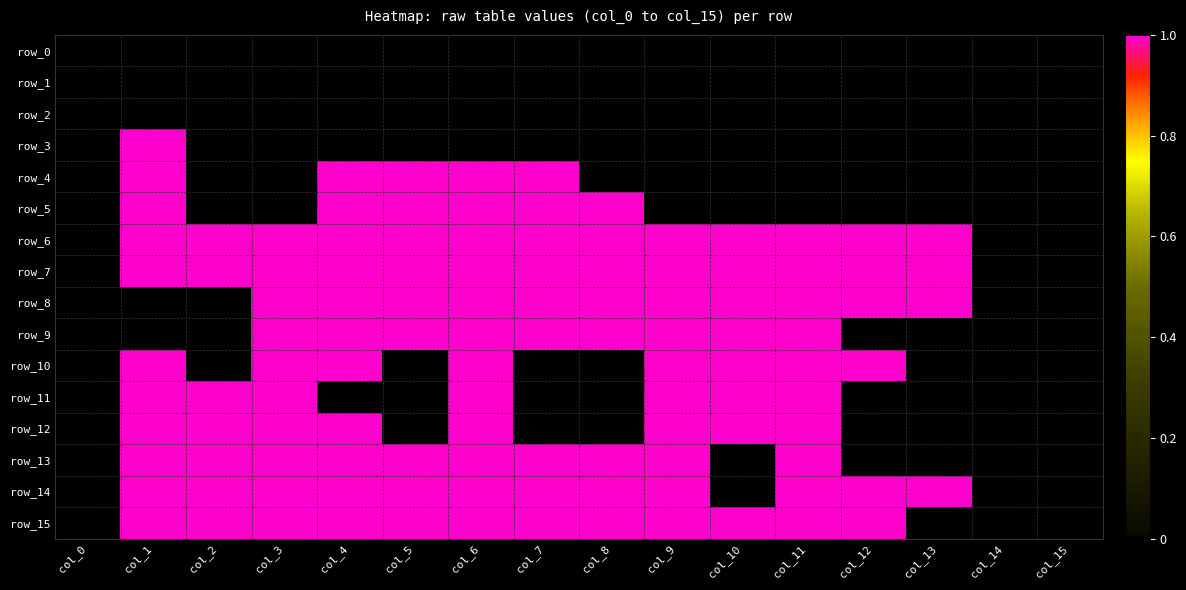

Which has a higher value, col_8 or col_6?

col_8